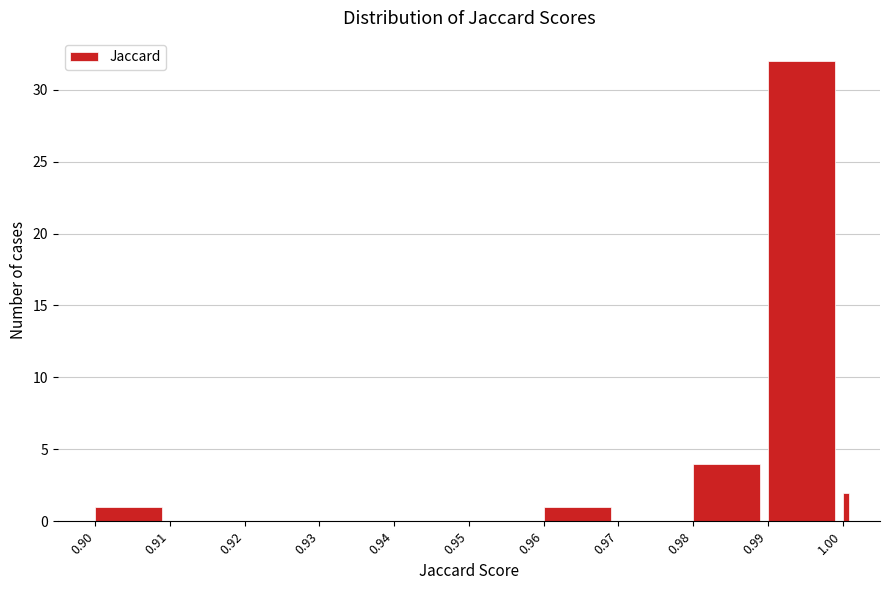

Around what value on the x-axis is the tallest bar? Give the approximate position of its centre, as read against the axis.

0.995